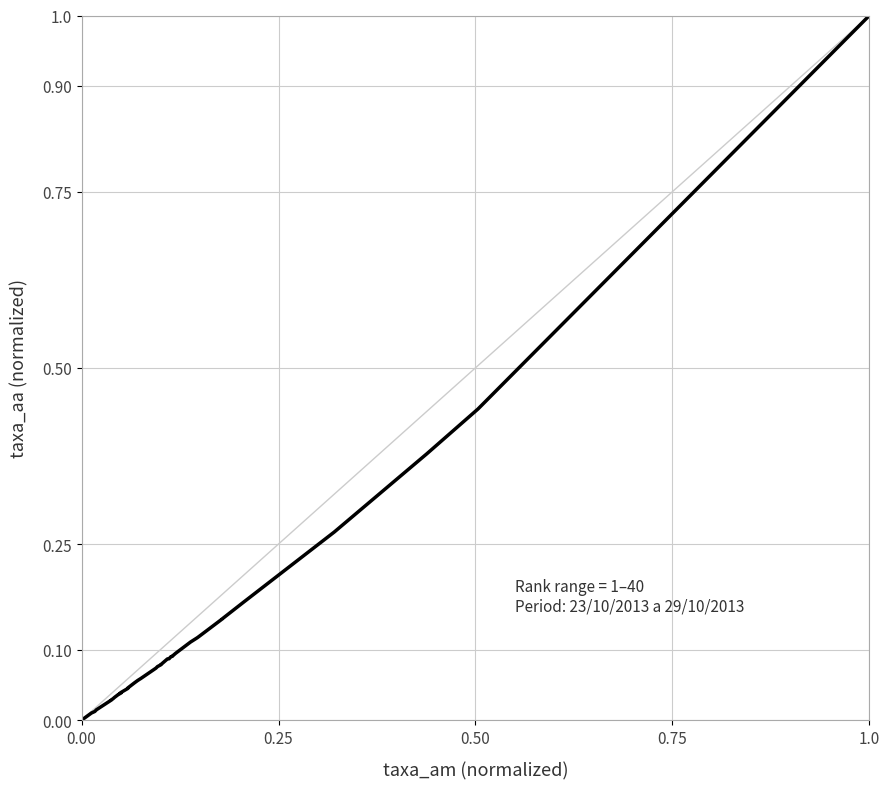

Count the number of values greater than 0.

39